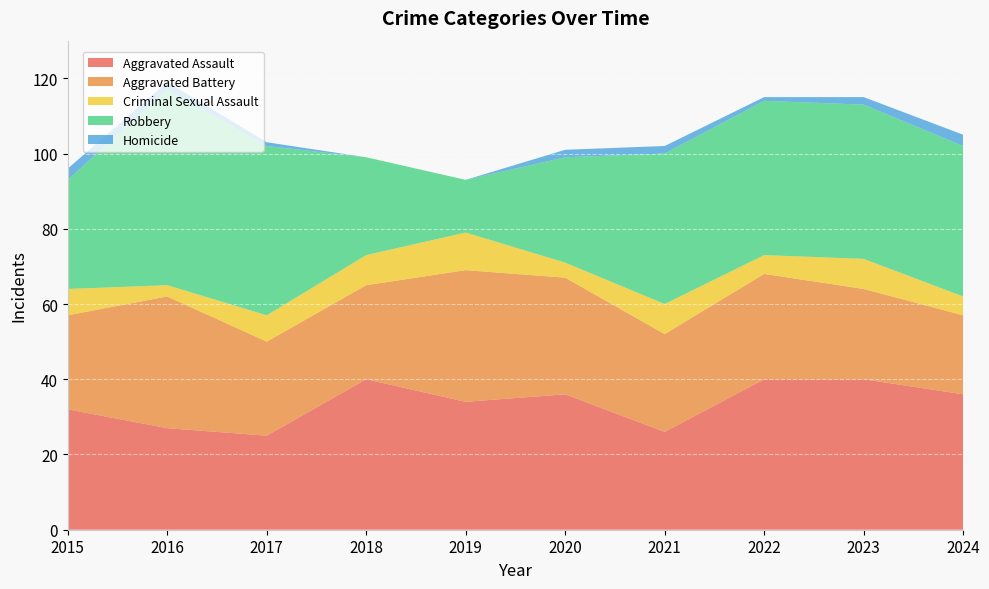

Reading right to left, what are all the values shown in this chart?

Aggravated Assault: 36	40	40	26	36	34	40	25	27	32
Aggravated Battery: 21	24	28	26	31	35	25	25	35	25
Criminal Sexual Assault: 5	8	5	8	4	10	8	7	3	7
Robbery: 40	41	41	40	28	14	26	45	52	29
Homicide: 3	2	1	2	2	0	0	1	2	3